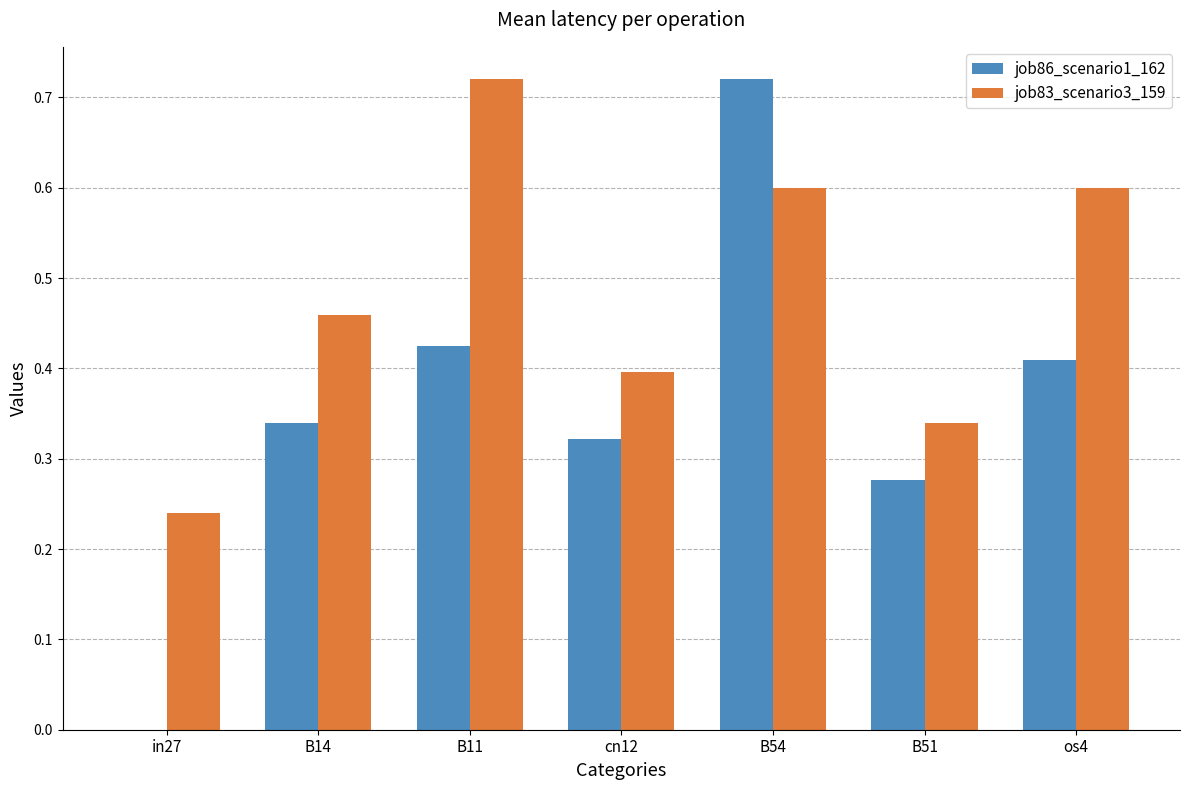

What is the sum of the job83_scenario3_159 values at B11 and B14?

1.2